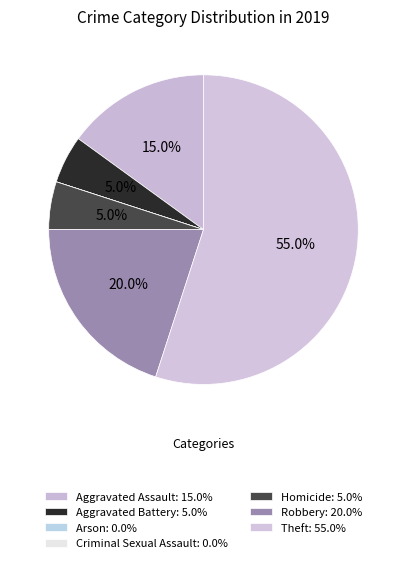

To the nearest percent, what percentage of the pie is Robbery?

20%